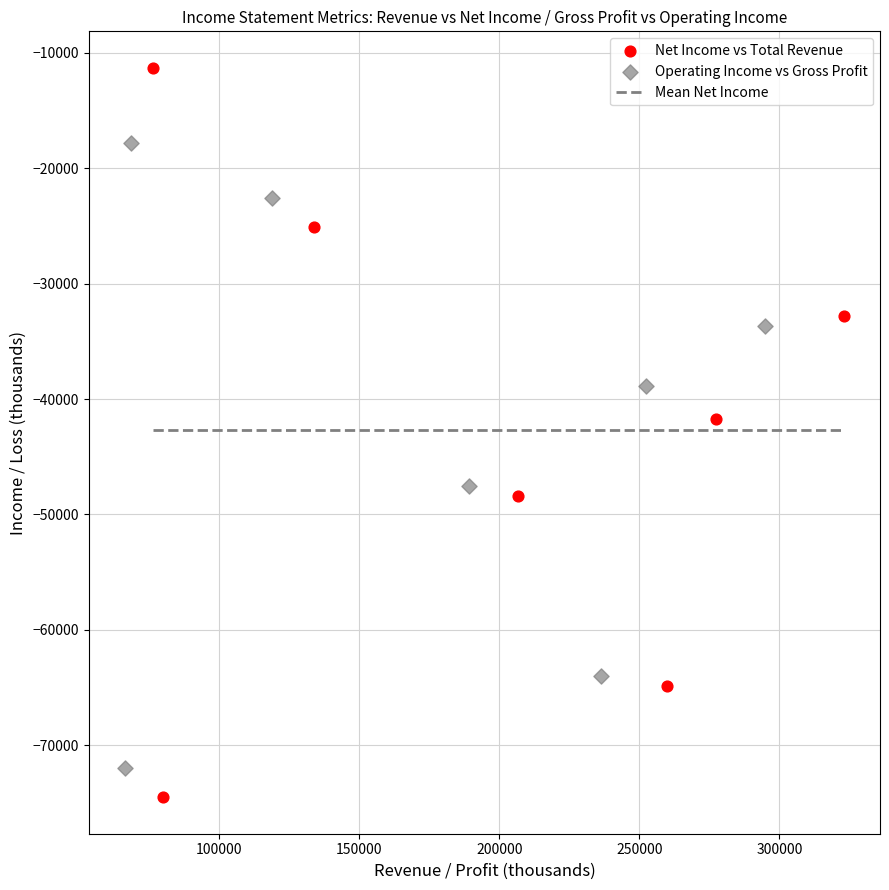

Which series contains the highest Y value?

Net Income vs Total Revenue